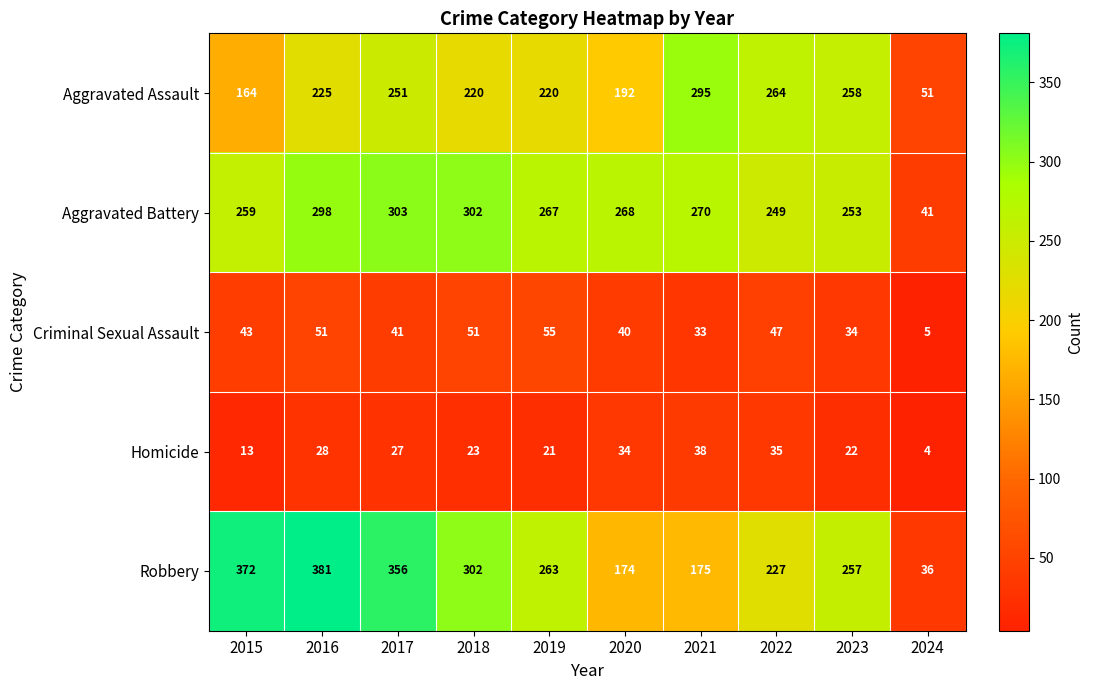

Where is Homicide nearest to the value 21?

2019